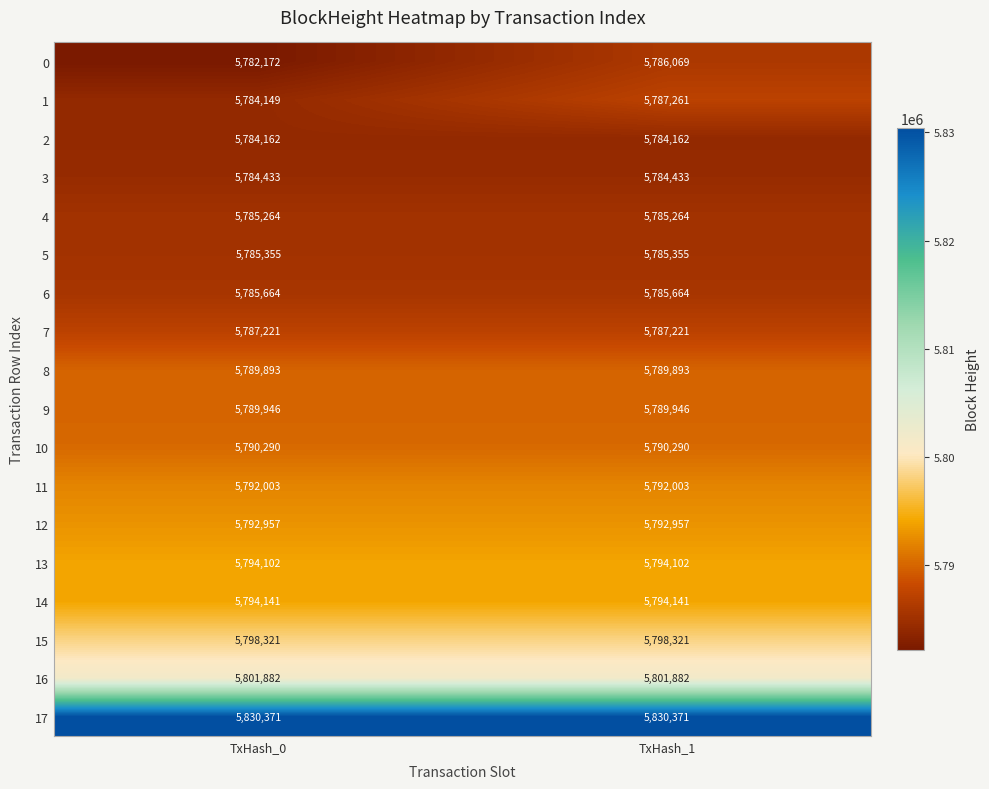

At which category is the sum across all series the highest?

TxHash_1